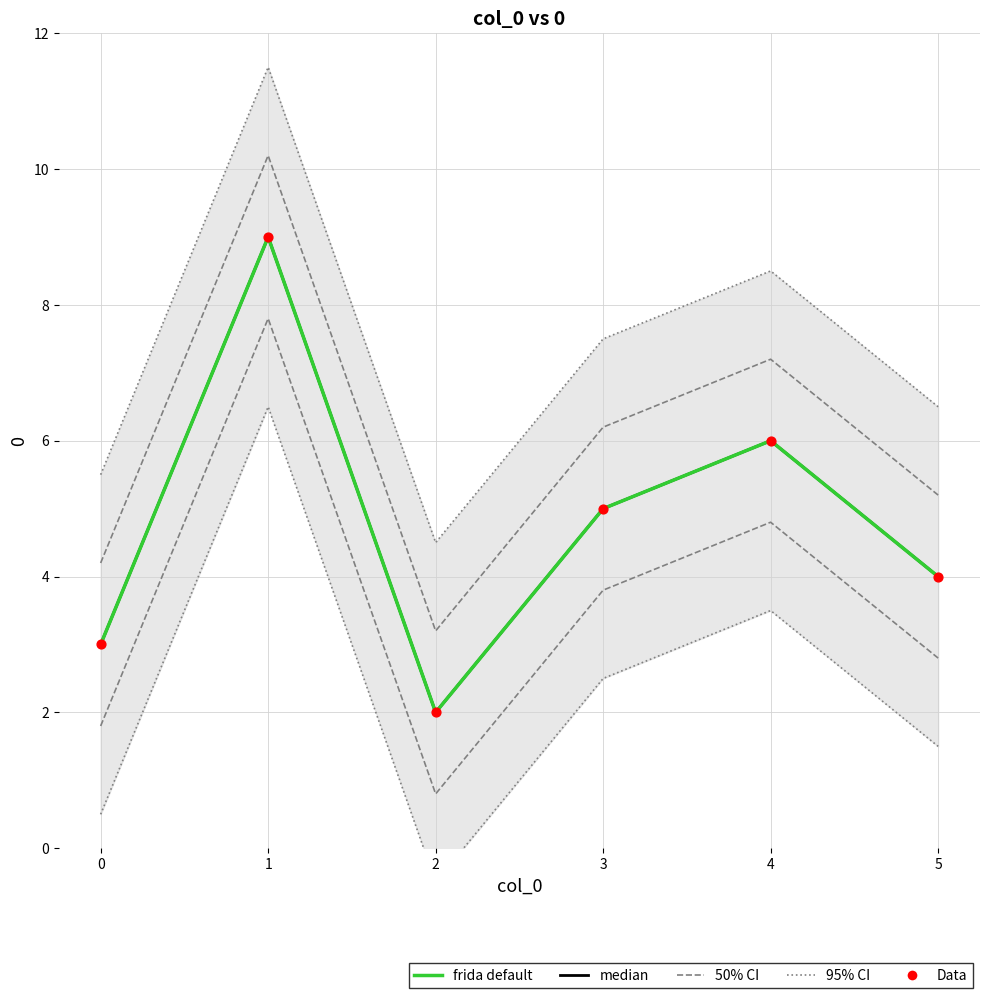

At how many categories does at least one series exceed 5?

2